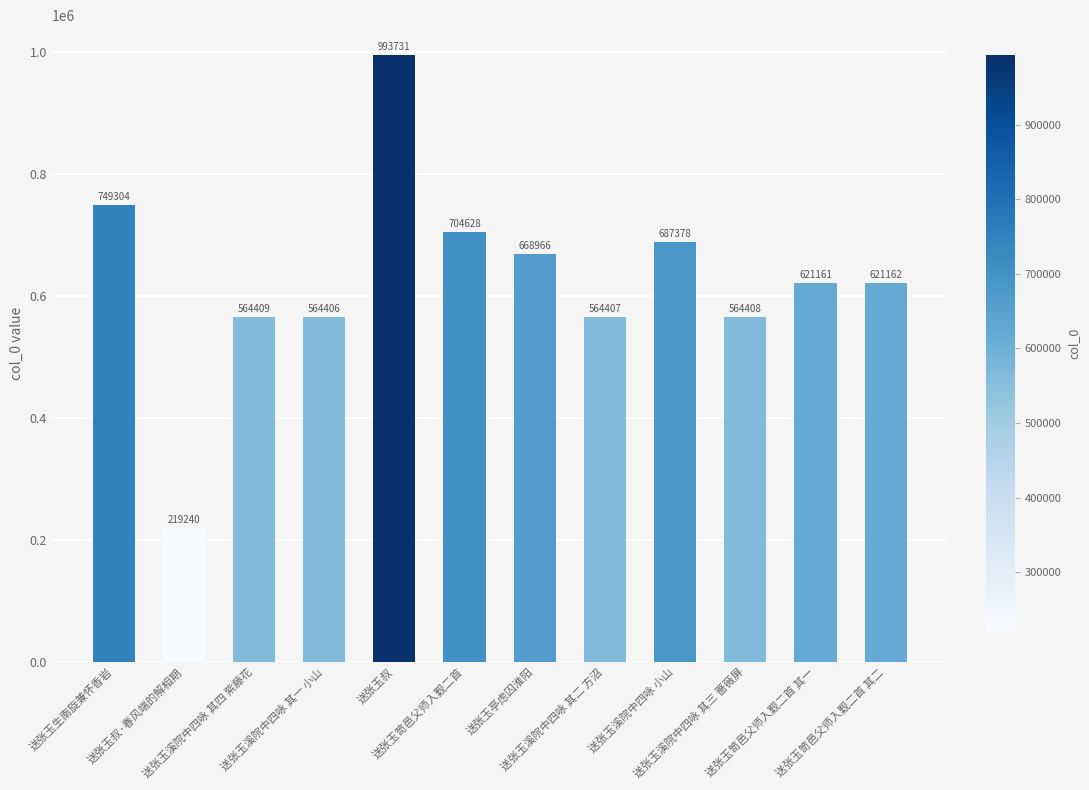

Approximately how many times larger is the value at 送张玉溪院中四咏 其二 方沼 compared to 送张玉笥邑父师入觐二首 其一?

0.9